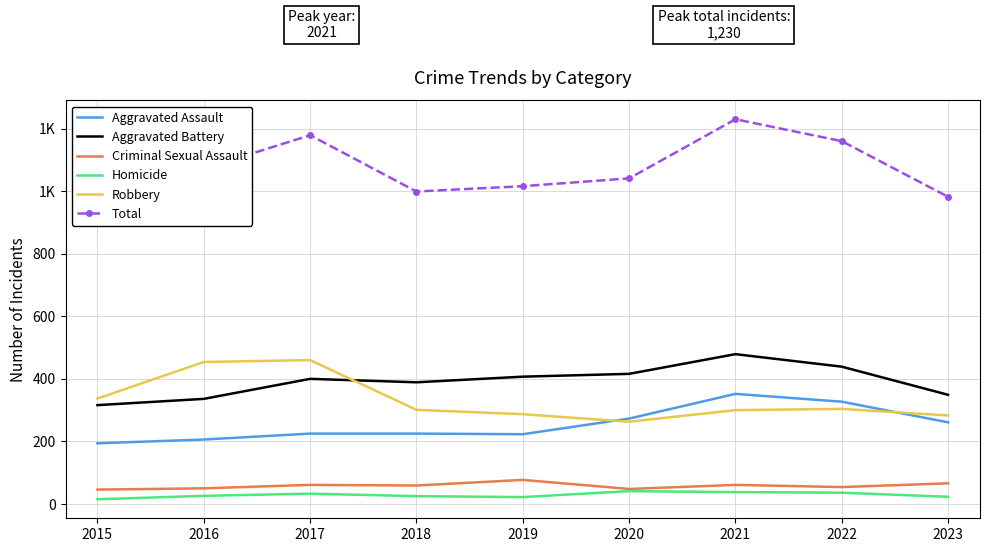

True or false: Homicide and Total intersect in this chart.

False